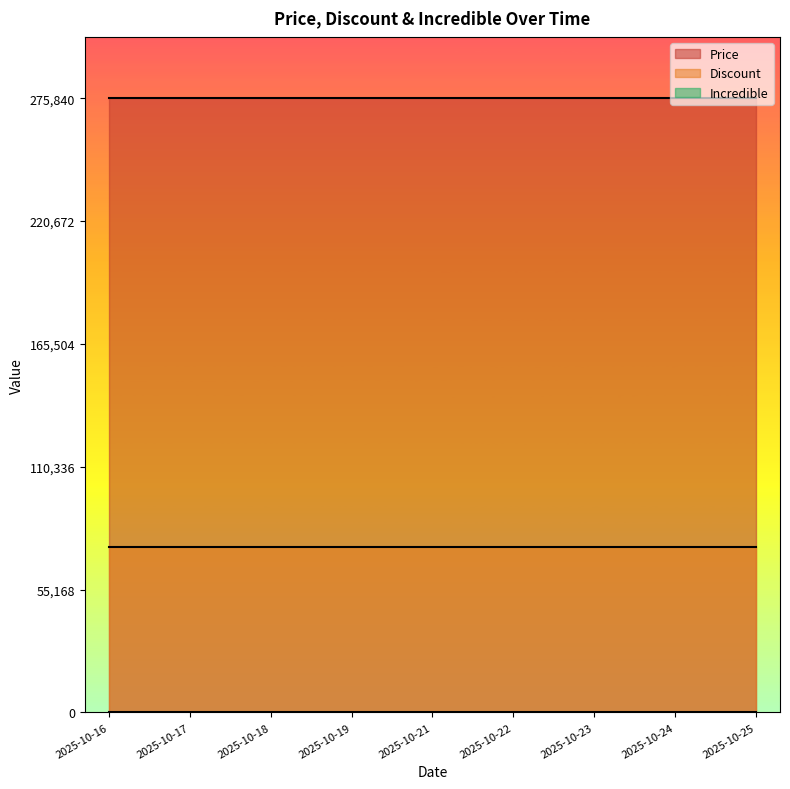

What is the difference between the highest and lowest values at 2025-10-23?

275840.0